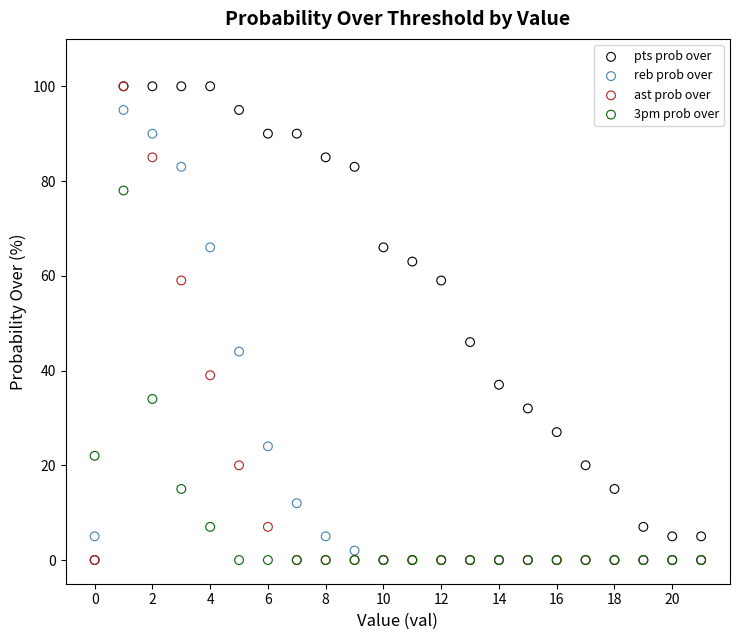

Across all series, what Y value is closest to 50?

46